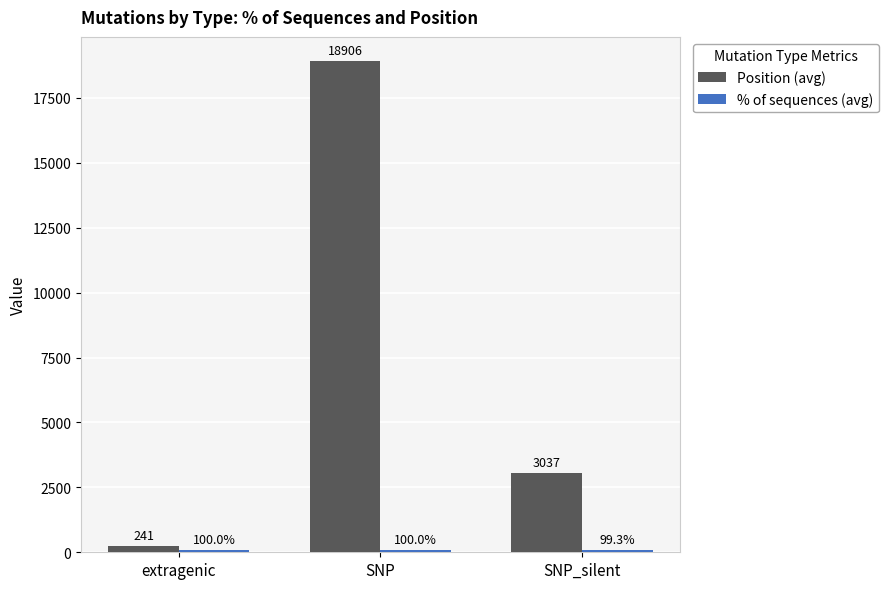

What is the maximum value for Position (avg)?

18905.5